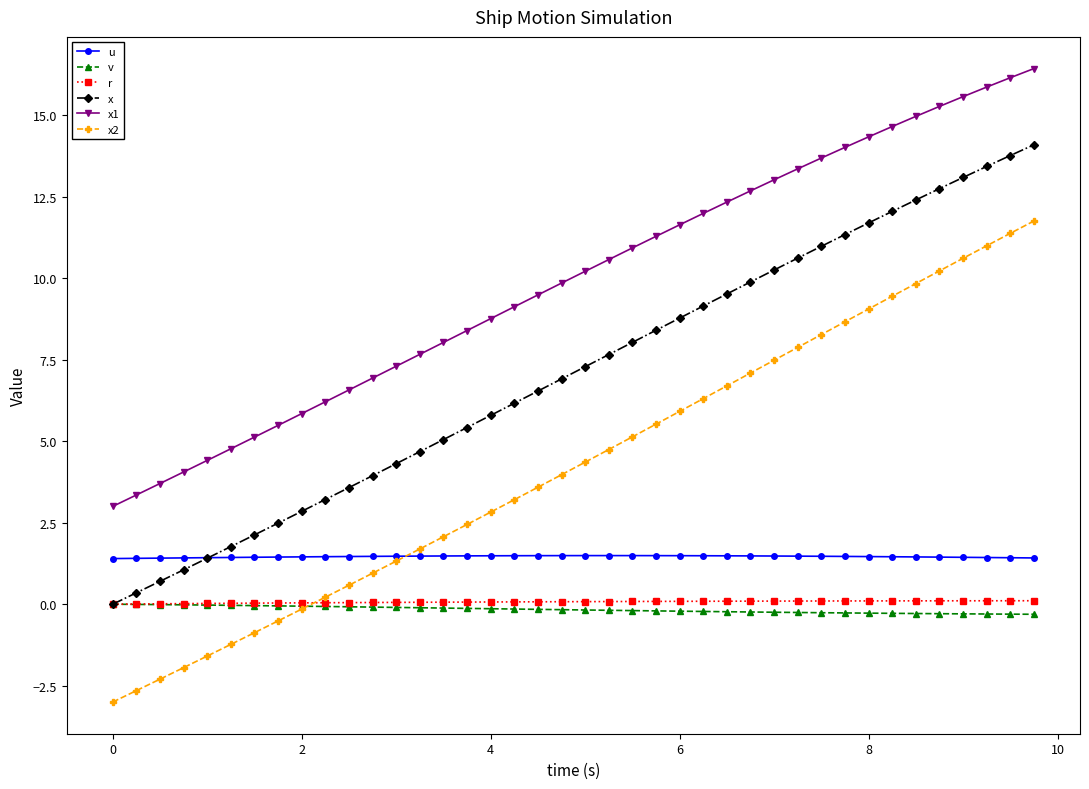

Which series has the largest range (max minus min)?

x2